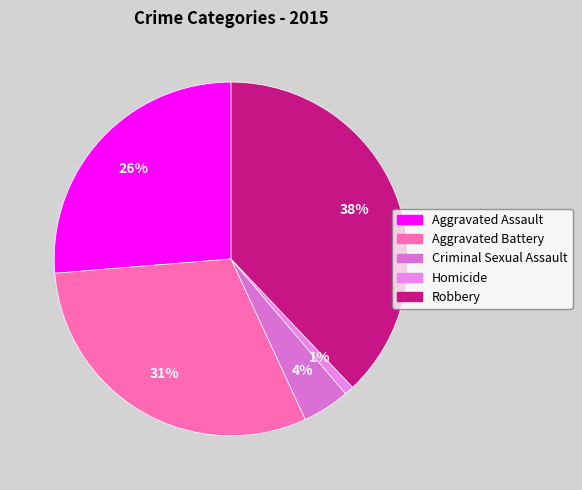

Does Robbery account for over 50% of the chart?

No